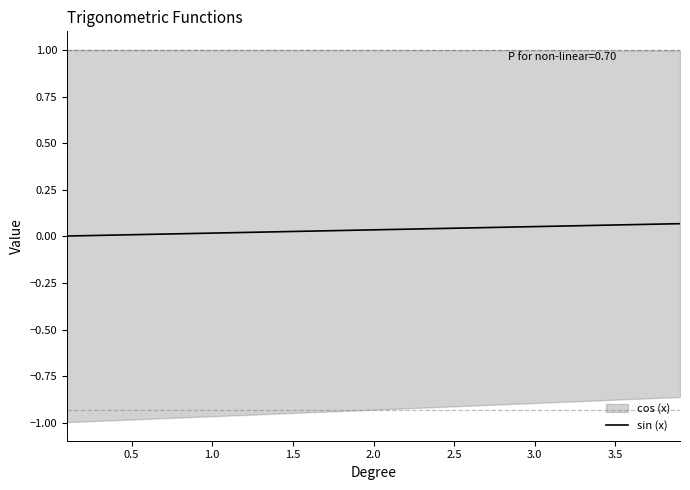

Does the chart have visible grid lines?

No